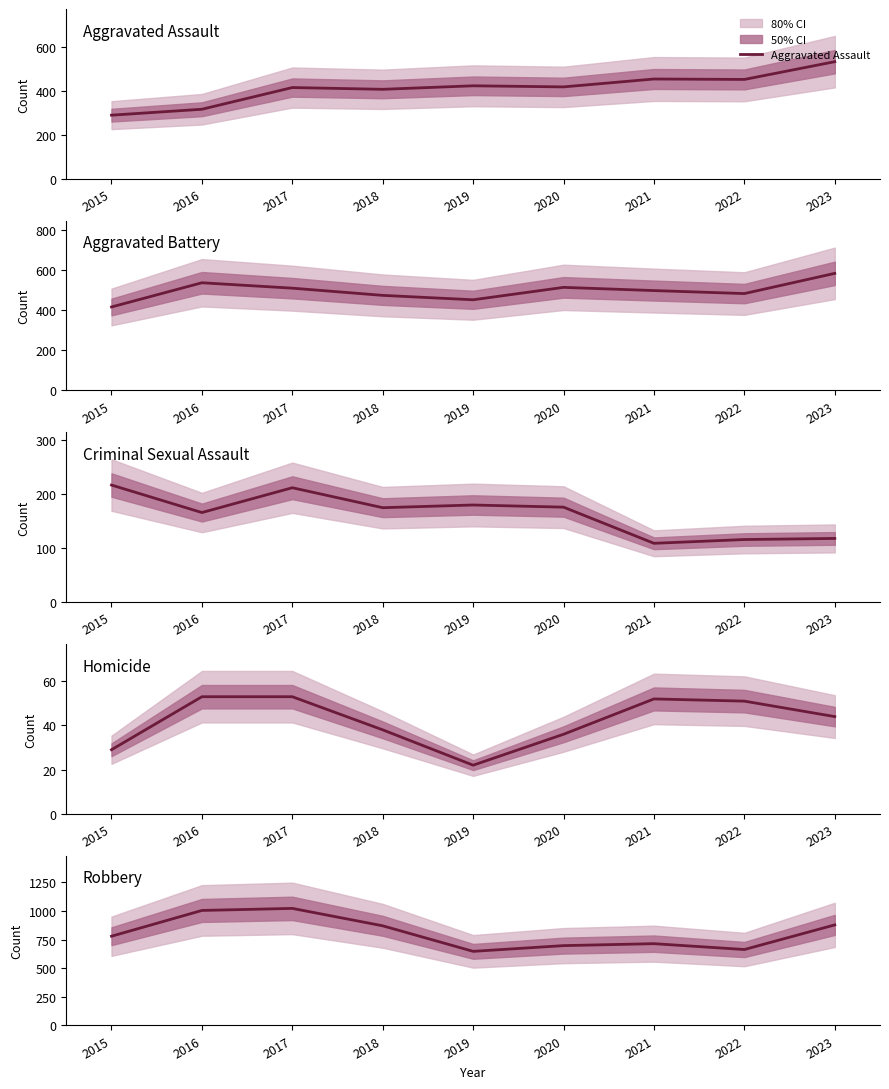

What is the value of the Aggravated Battery point at the 7th from the left?

499